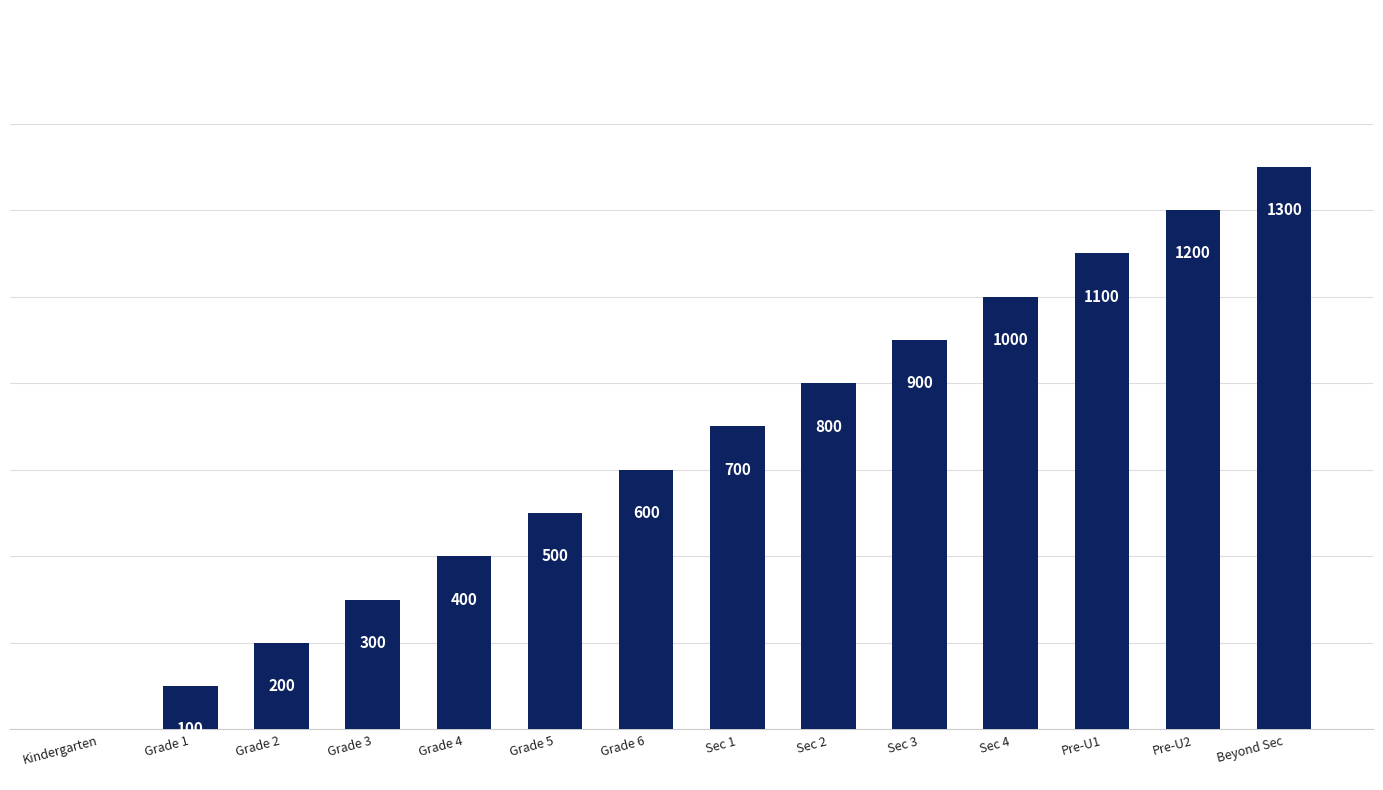

Where is the data nearest to the value 650?

Grade 6